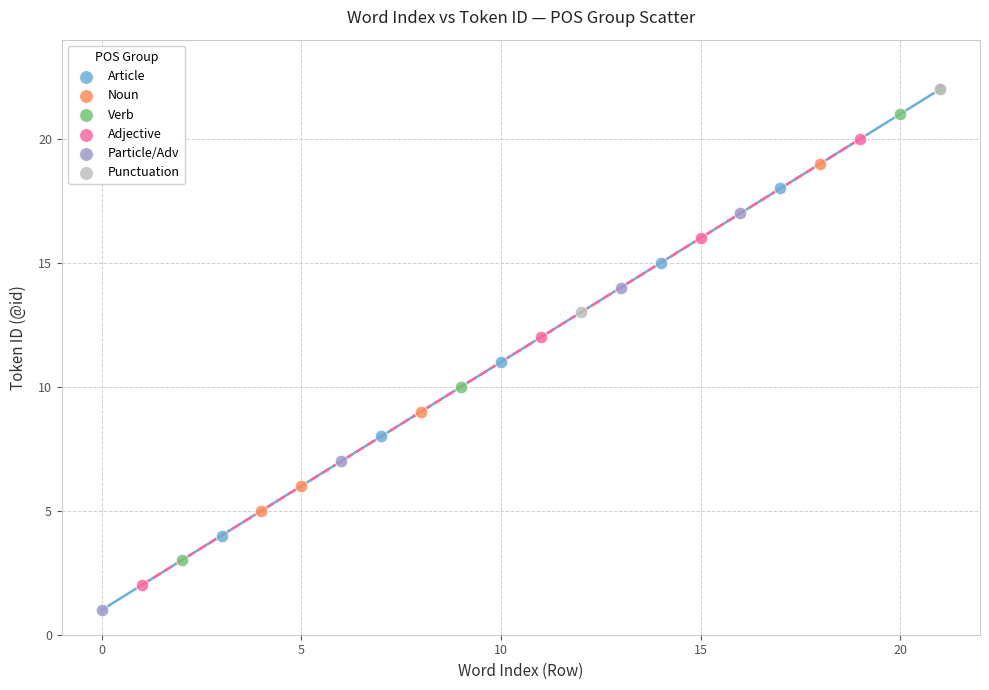

Which series contains the lowest Y value?

Particle/Adv